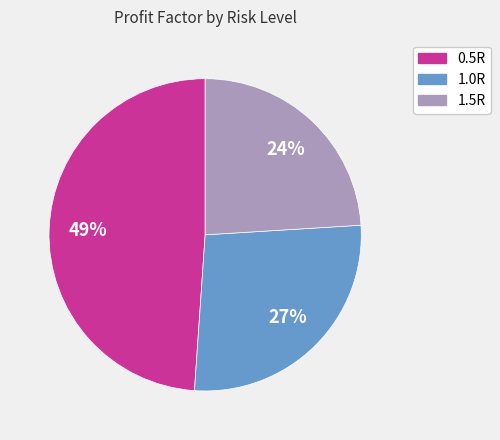

Count the number of slices in the pie.

3